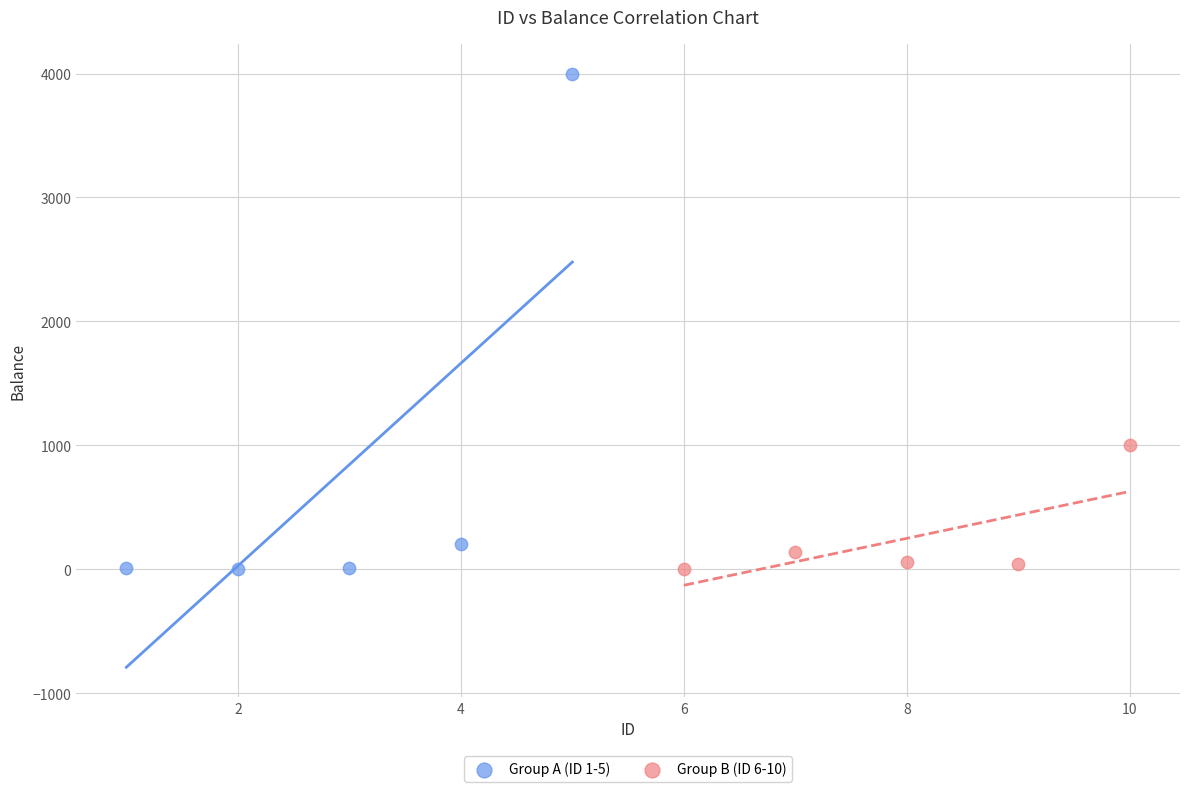

Which series reaches the maximum Y coordinate?

Group A (ID 1-5)